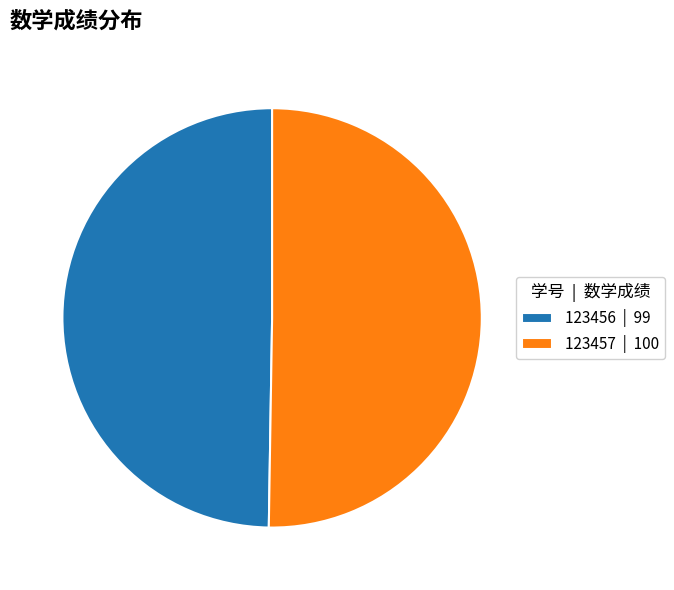

Rank the categories by value from lowest to highest.

123456, 123457